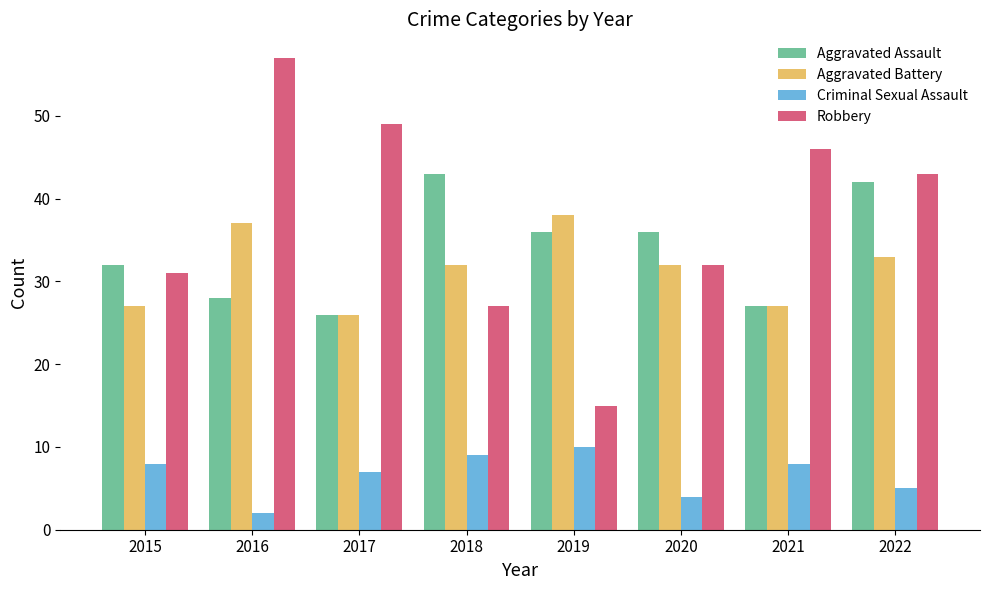

What are all the series names shown in the legend?

Aggravated Assault, Aggravated Battery, Criminal Sexual Assault, Robbery